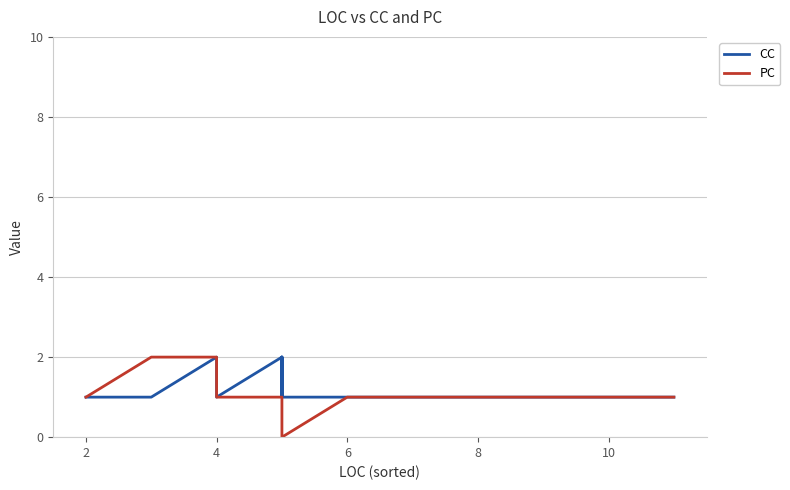

What is the sum of all CC values?

26